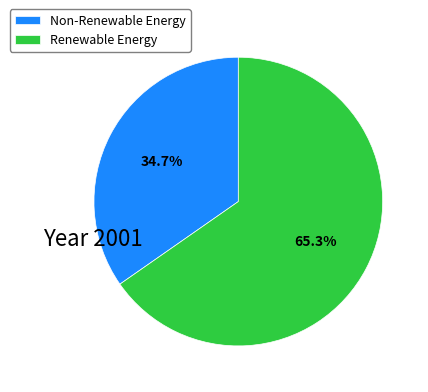

How many slices are in this pie chart?

2